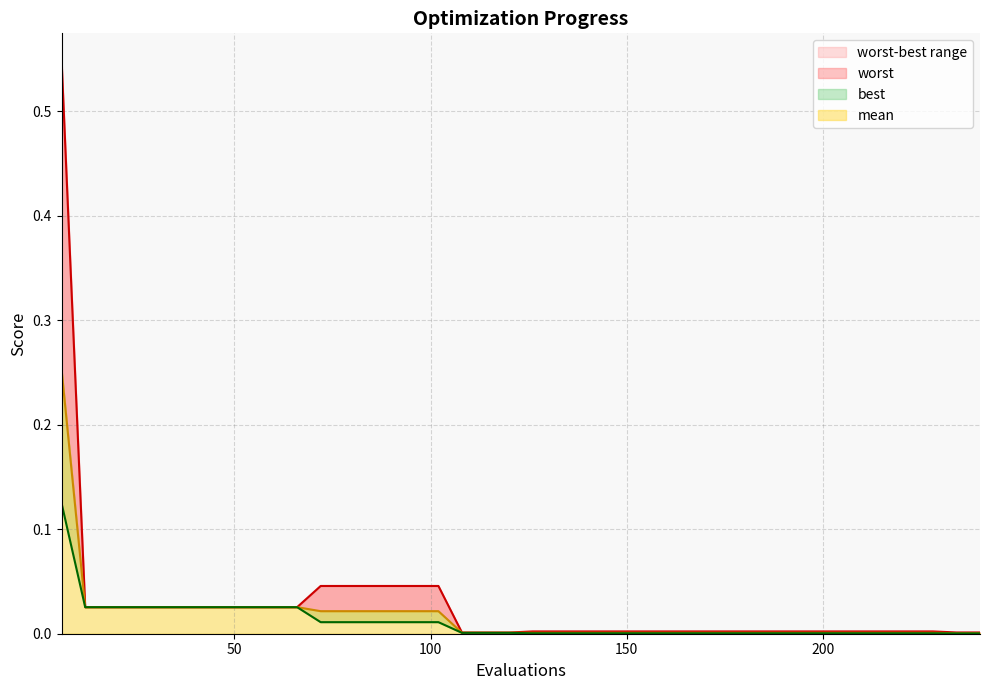

The value of mean at 168 is 0.0. True or false?

True